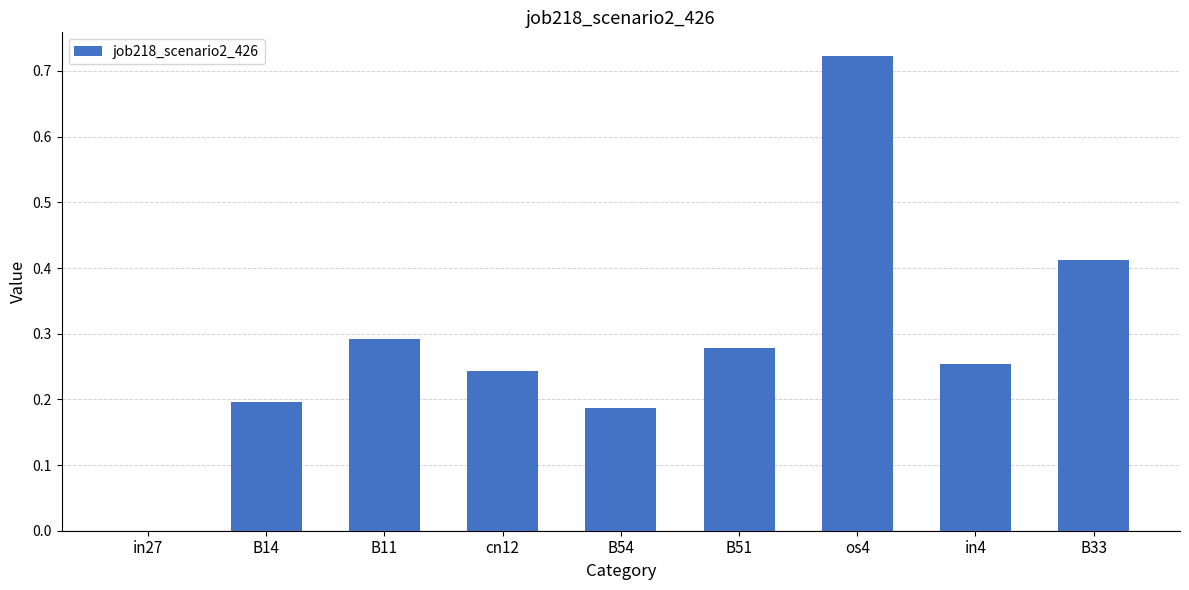

What is the sum of the values at B11 and cn12?

0.5